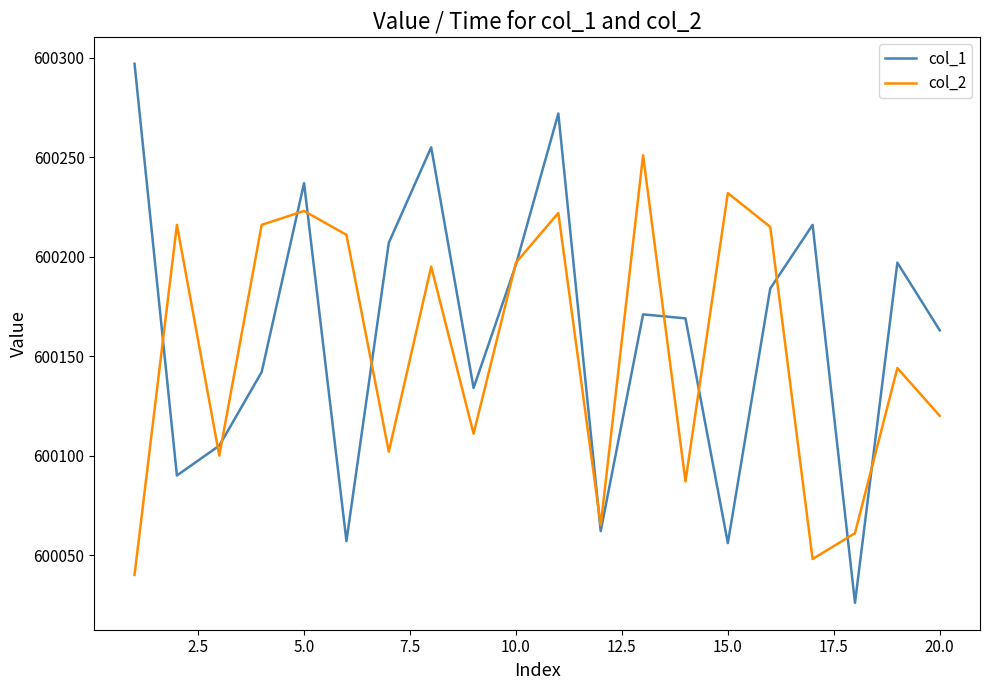

What is the maximum value shown in the chart?

600297